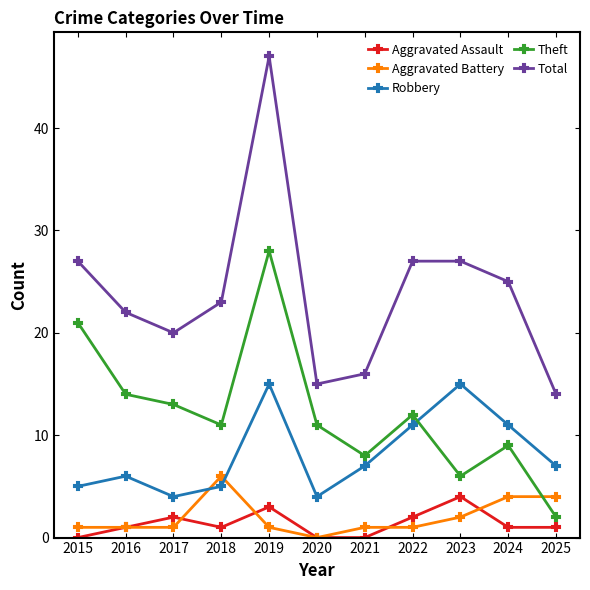

Reading left to right, extract all data points from this chart.

Aggravated Assault: 0	1	2	1	3	0	0	2	4	1	1
Aggravated Battery: 1	1	1	6	1	0	1	1	2	4	4
Robbery: 5	6	4	5	15	4	7	11	15	11	7
Theft: 21	14	13	11	28	11	8	12	6	9	2
Total: 27	22	20	23	47	15	16	27	27	25	14